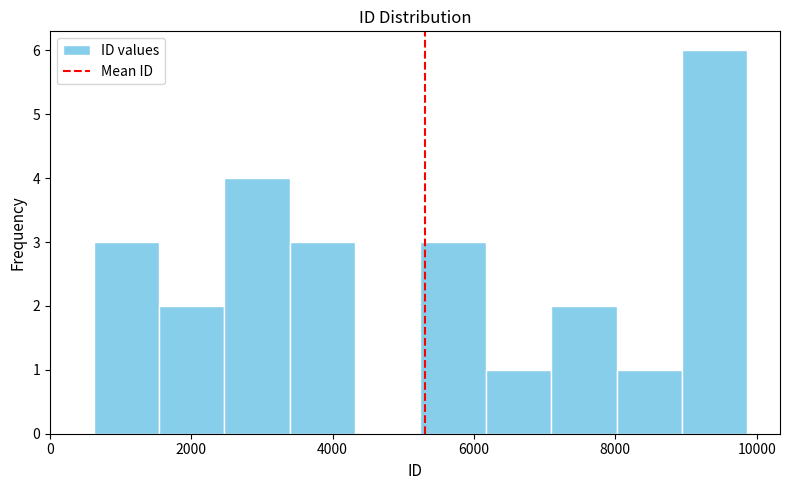

What is the height of the bar covering 5200 to 6200 on the x-axis? Neither the bar edges nor the heights are printed on the chart, so give them approximately, as read against the axes.

3